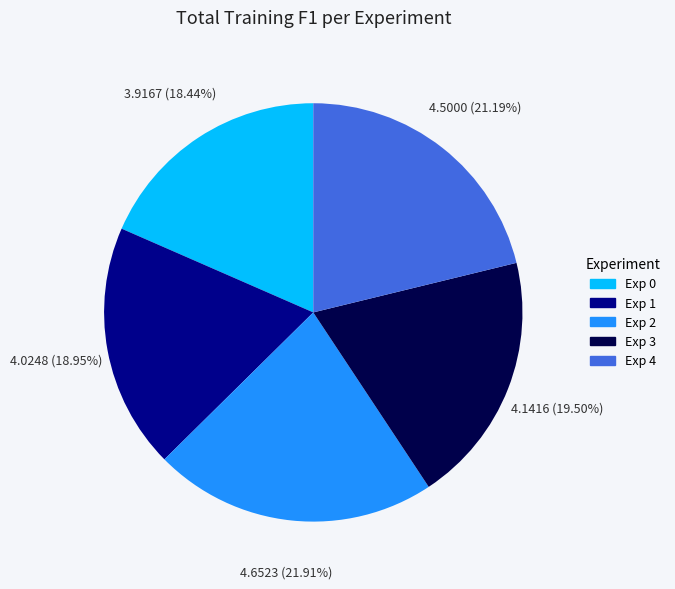

To the nearest percent, what is the combined percentage of Exp 3 and Exp 4?

41%